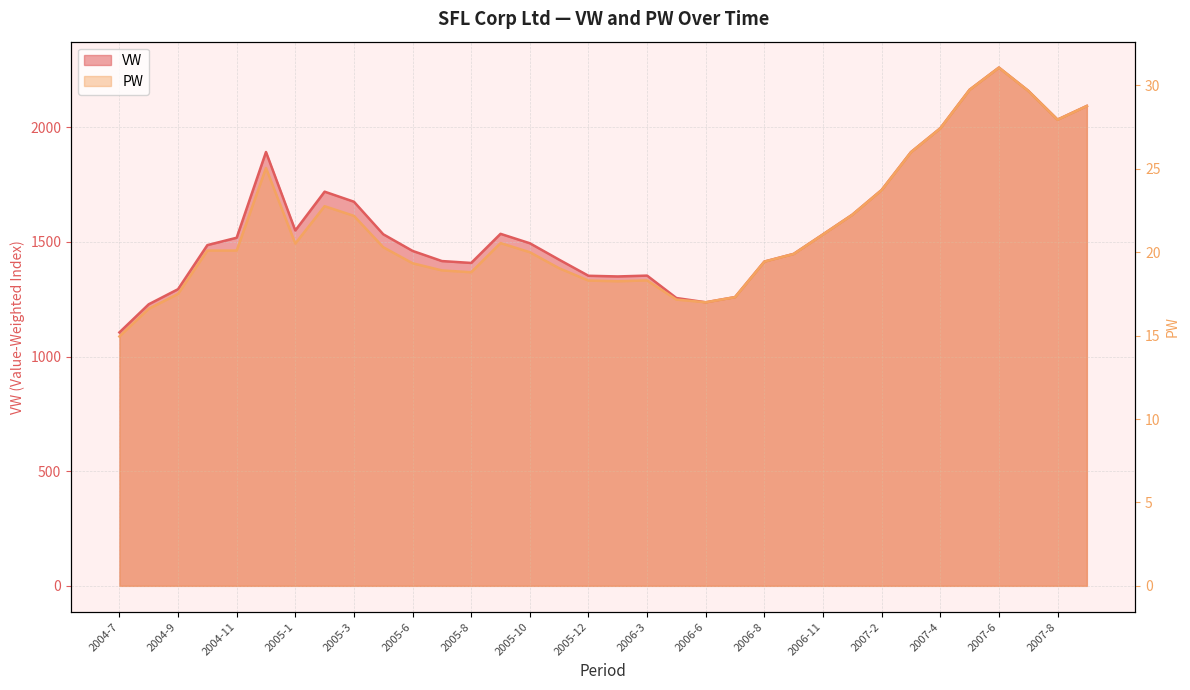

At which label is PW closest to 23?

2005-2